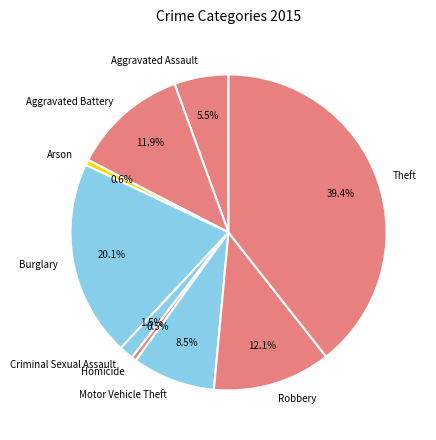

Which has a higher value, Theft or Criminal Sexual Assault?

Theft